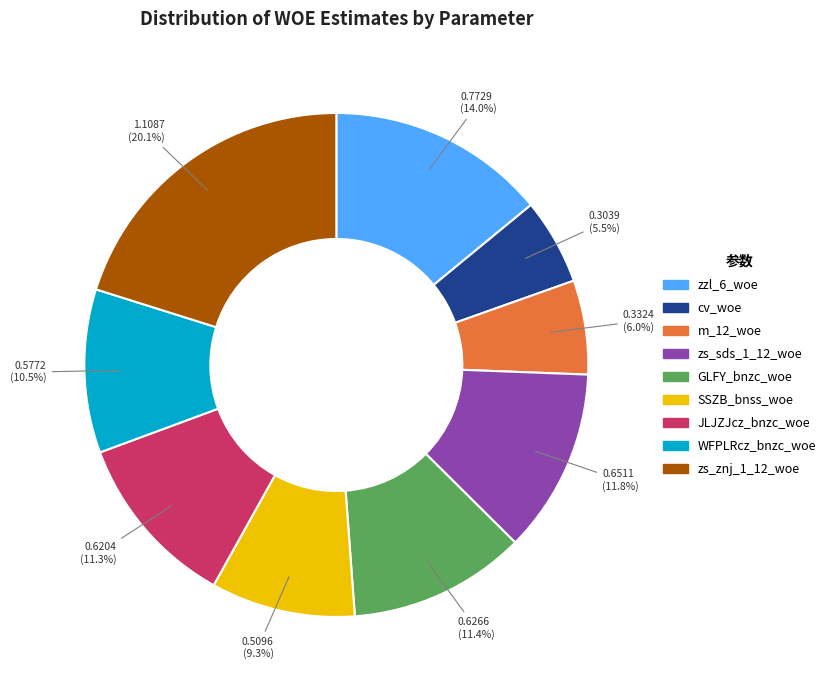

Which slice is the largest?

zs_znj_1_12_woe